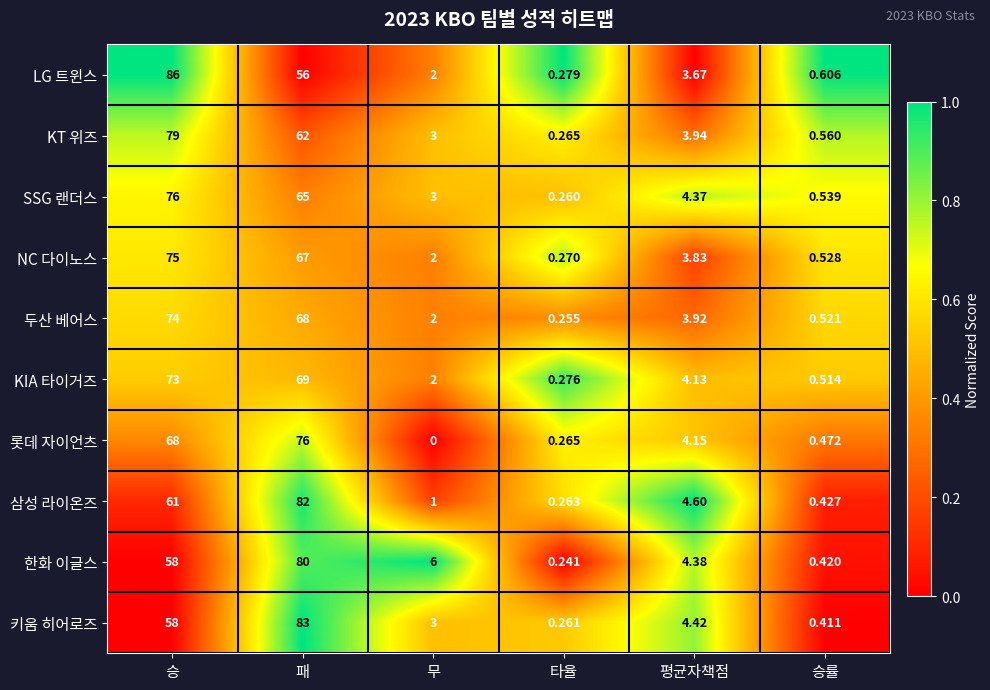

At which label is 키움 히어로즈 closest to 41?

승